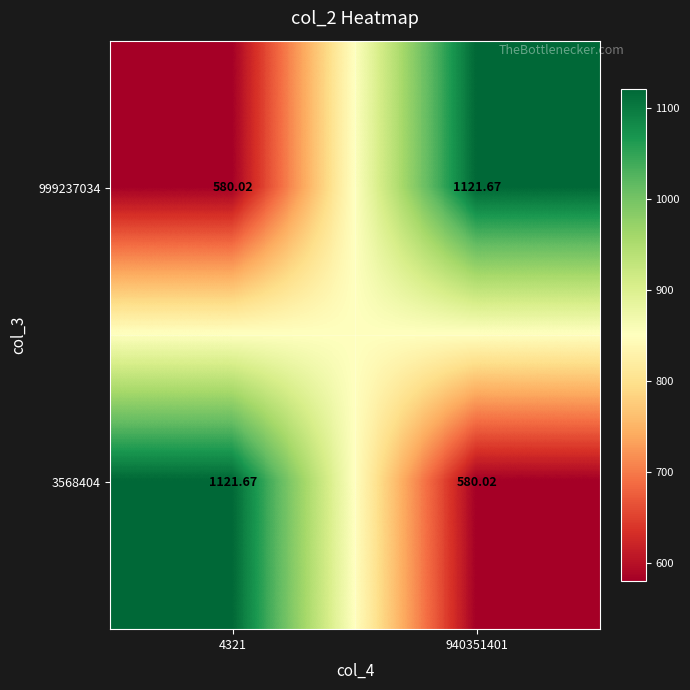

Count the number of data series in this chart.

2